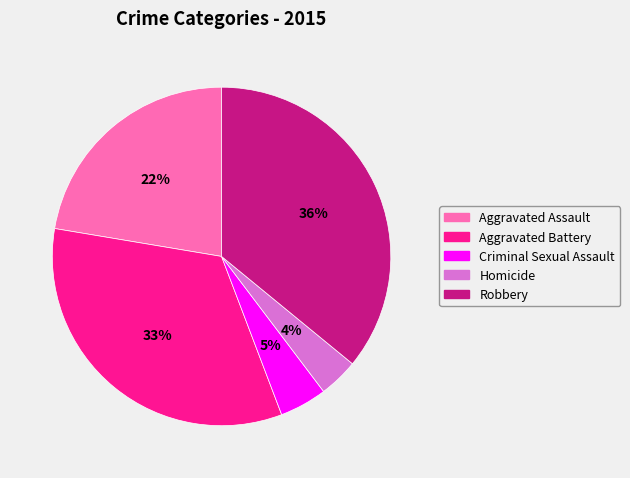

How many slices are in this pie chart?

5